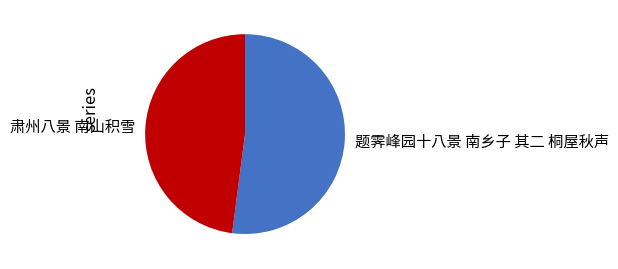

True or false: 题霁峰园十八景 南乡子 其二 桐屋秋声 accounts for 52% of the total.

True